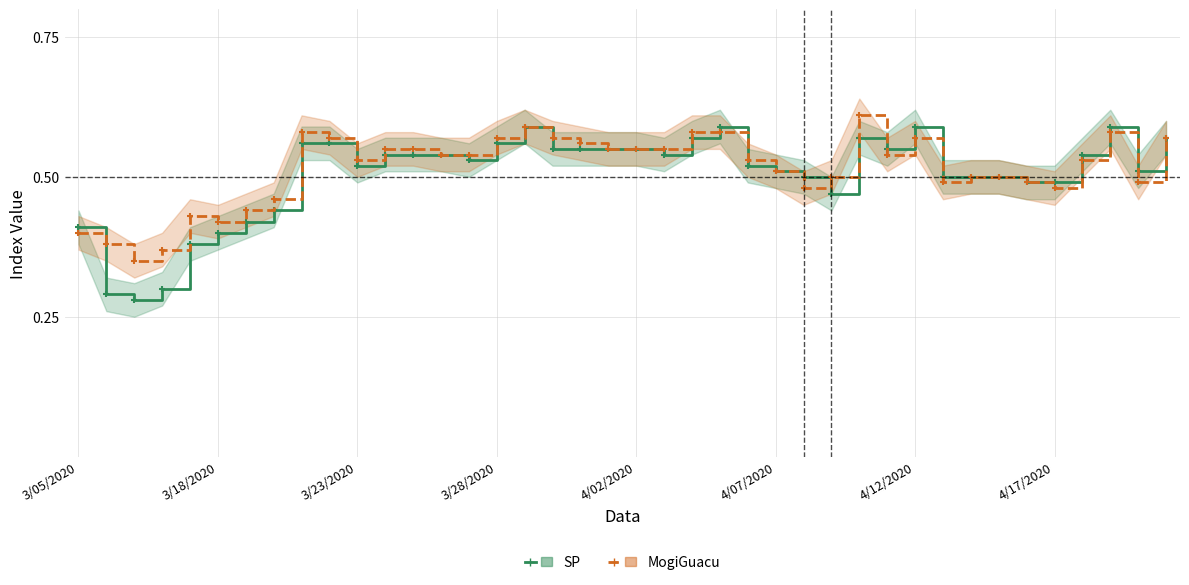

Rank the series by their average value, from highest to lowest.

MogiGuacu, SP